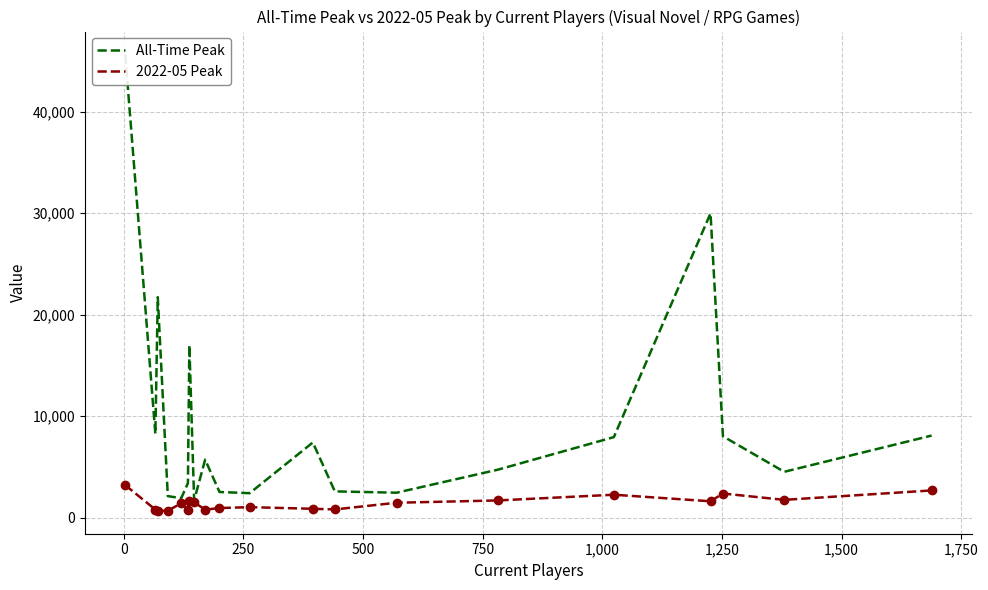

Between 750 and 1,250, which series saw the biggest shift?

All-Time Peak